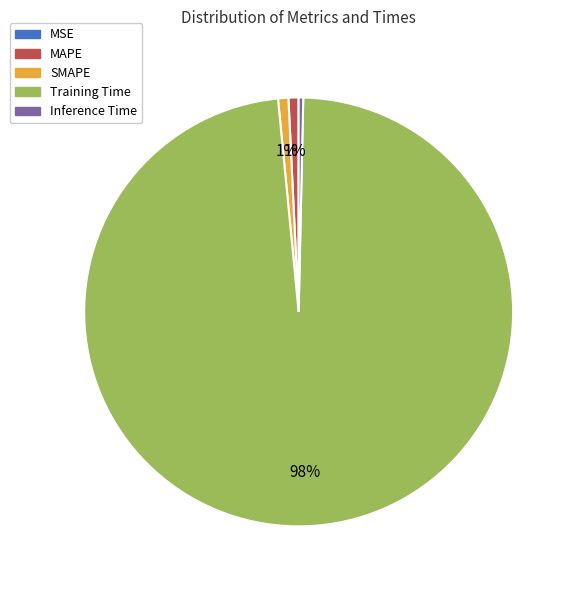

To the nearest percent, what is the average slice percentage?

20%